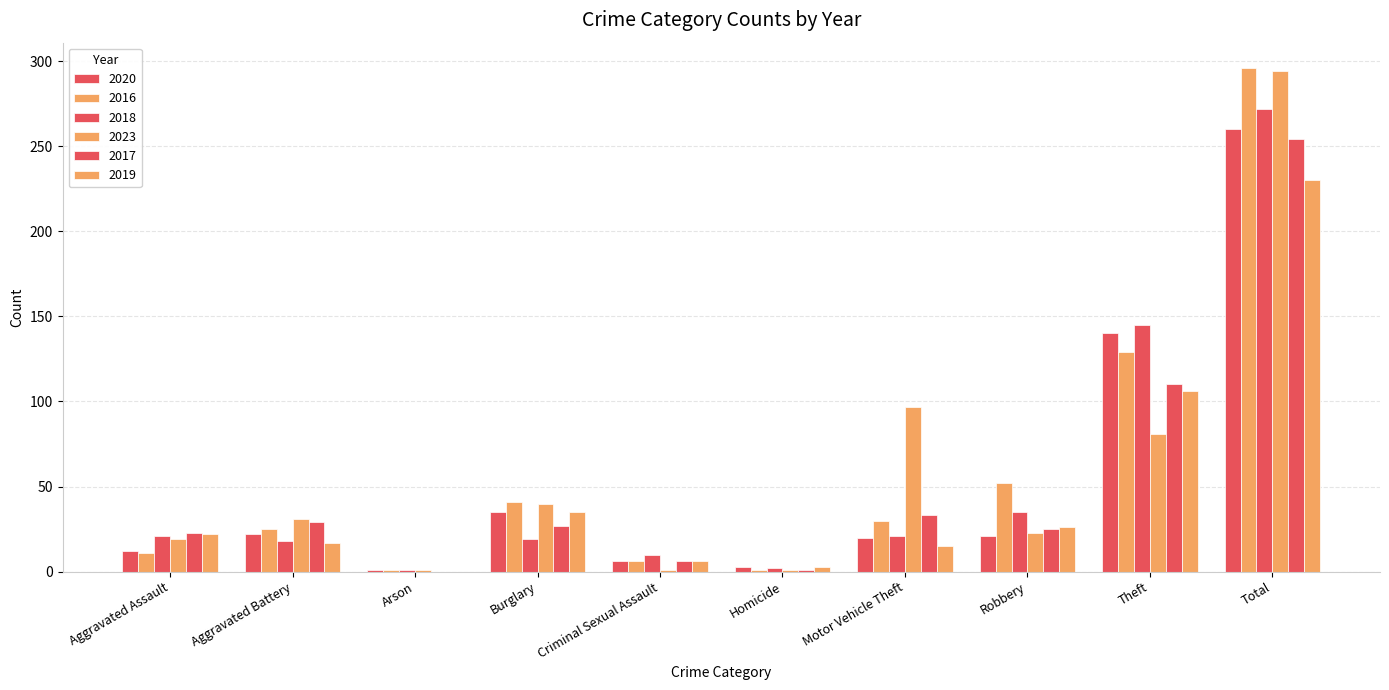

Are the bars grouped side by side (vs. stacked)?

Yes